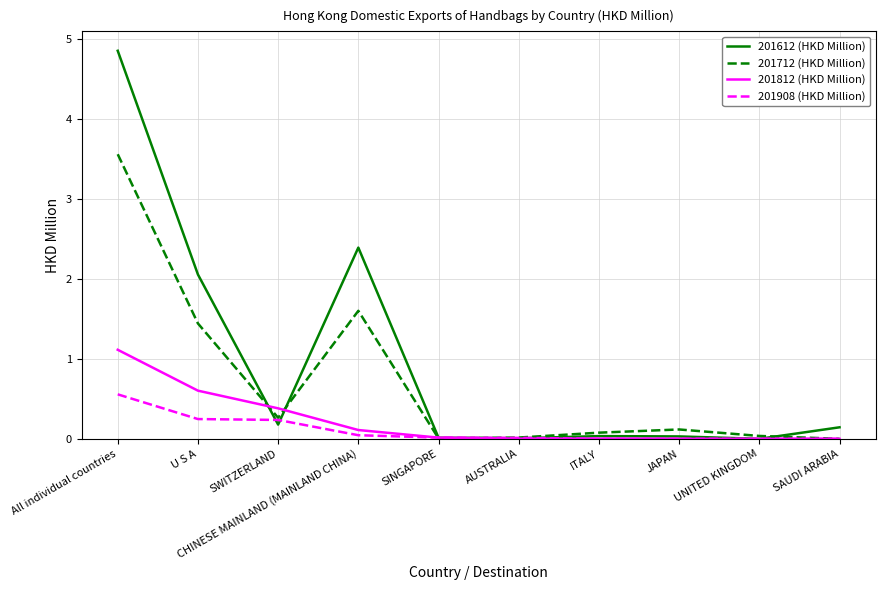

The value of 201812 (HKD Million) at JAPAN is 0.8. True or false?

False